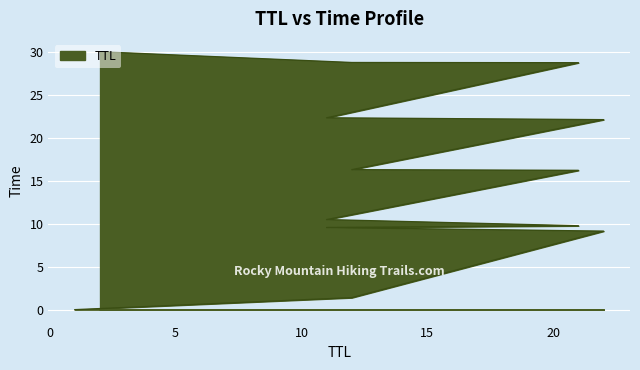

What is the difference between the values at 11 and 2?

19.5